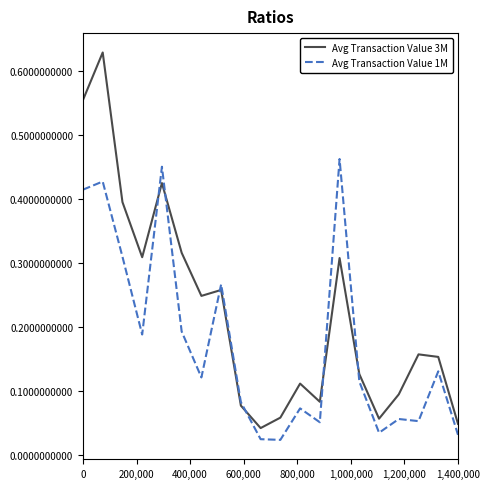

Which series has the largest range (max minus min)?

Avg Transaction Value 3M